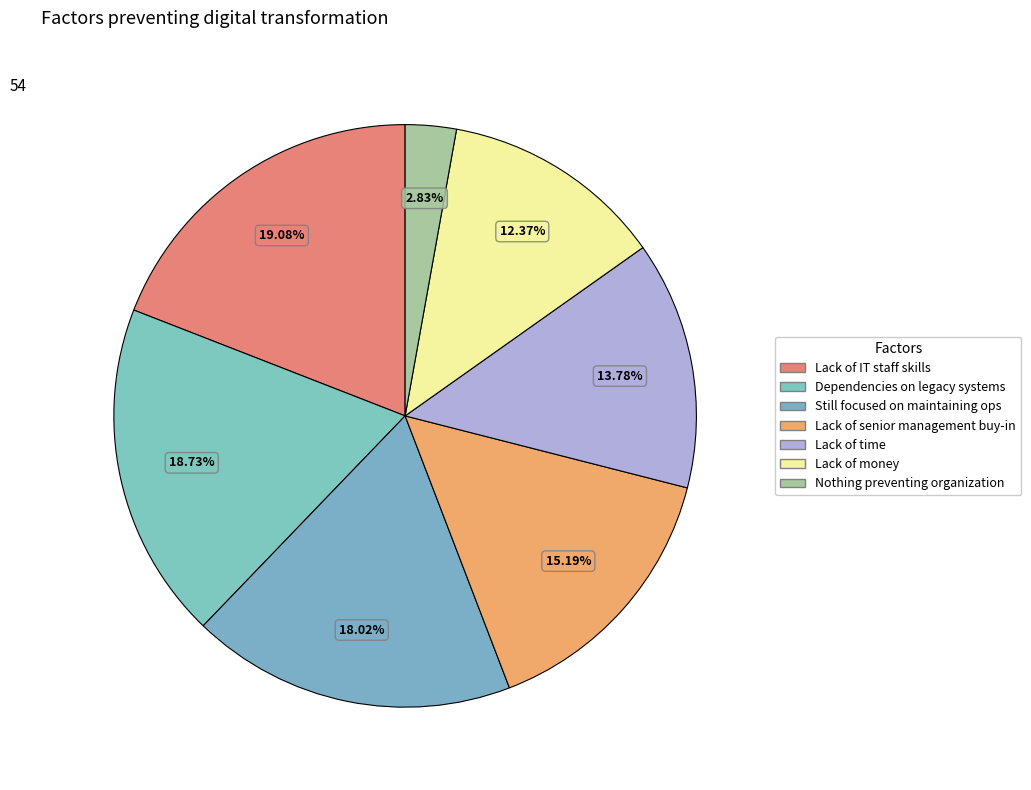

Which category has the smallest portion of the pie?

Nothing is preventing/prevented our organization